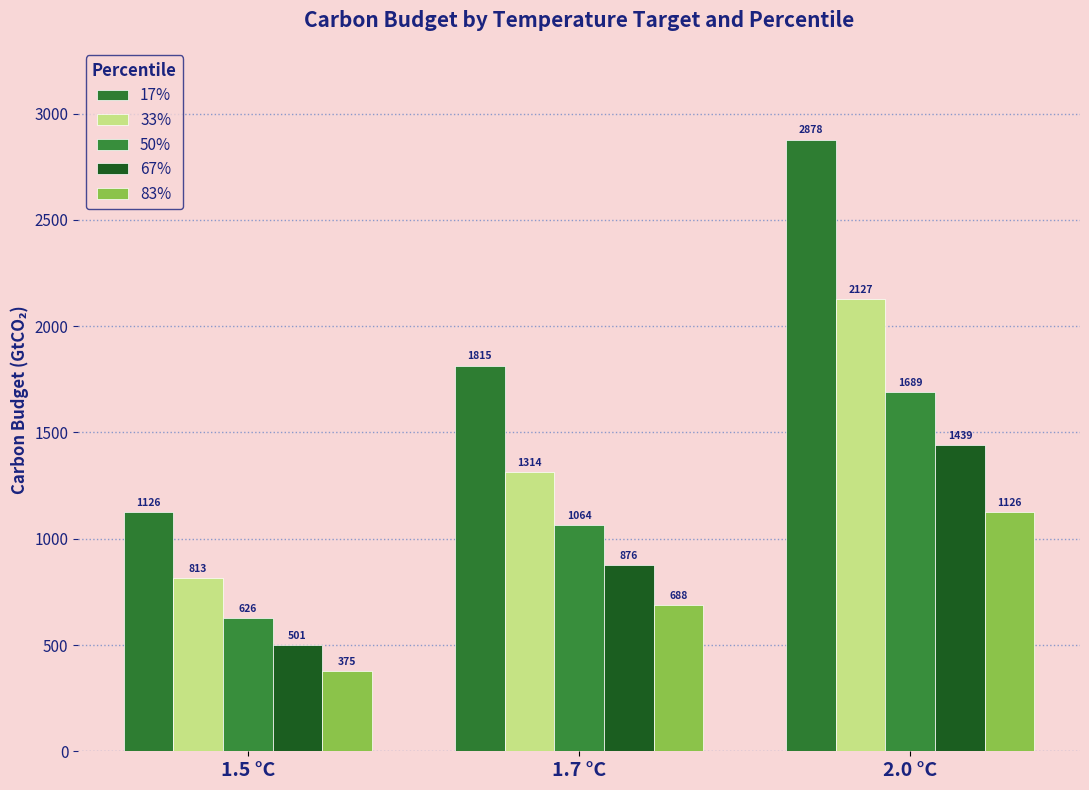

How many groups of bars are there?

3